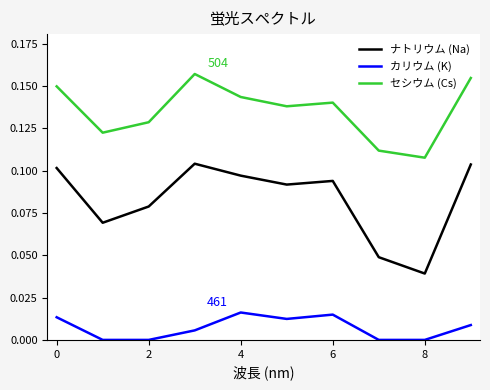

Which series has the largest total across all categories?

セシウム (Cs)